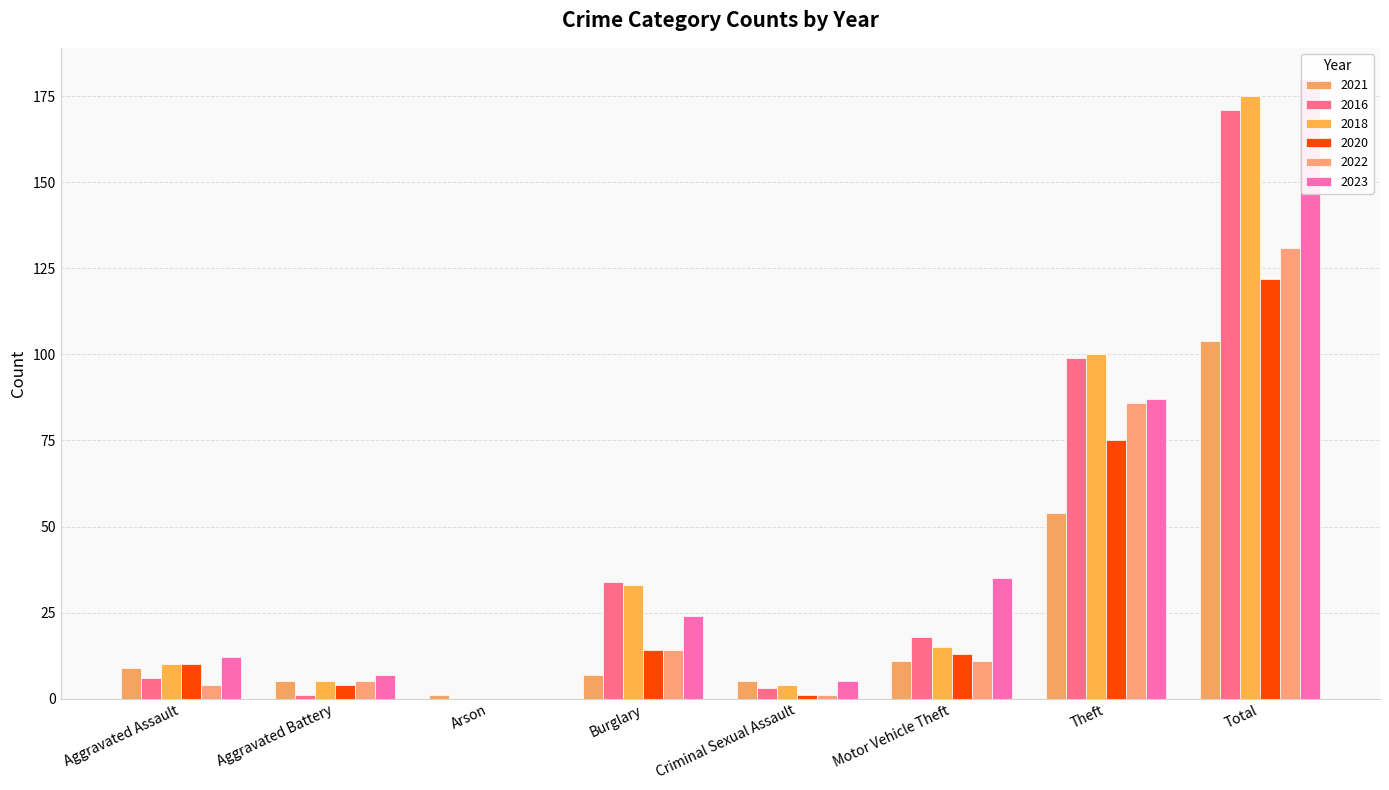

Between Aggravated Battery and Arson, which series saw the biggest shift?

2023